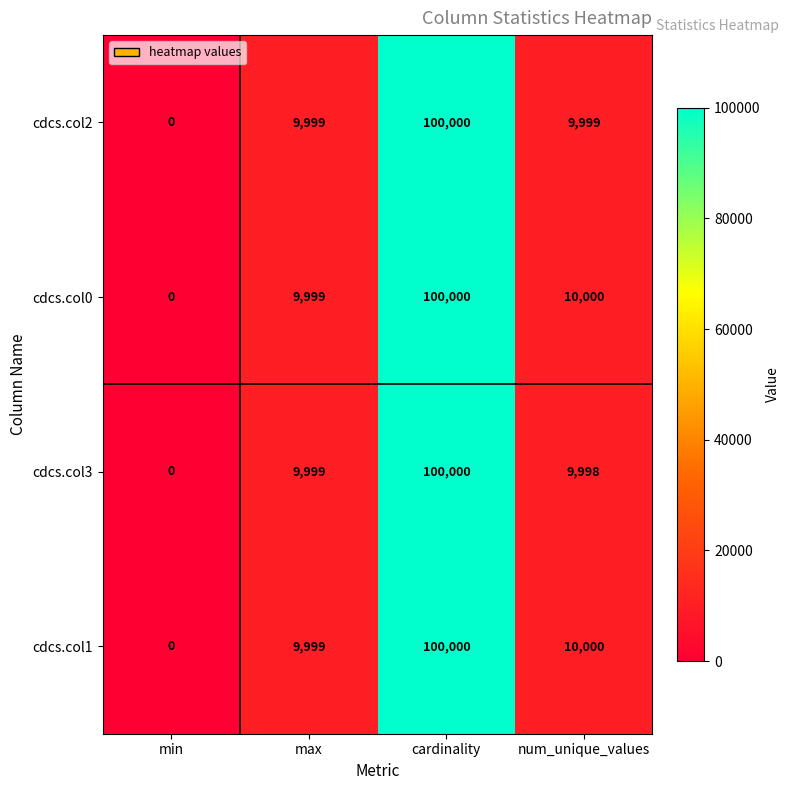

What is the sum of the cdcs.col2 values at max and min?

9999